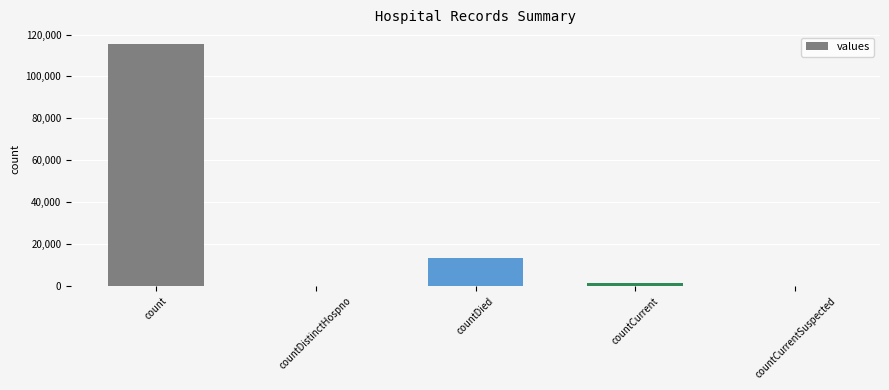

What is the average value?

26021